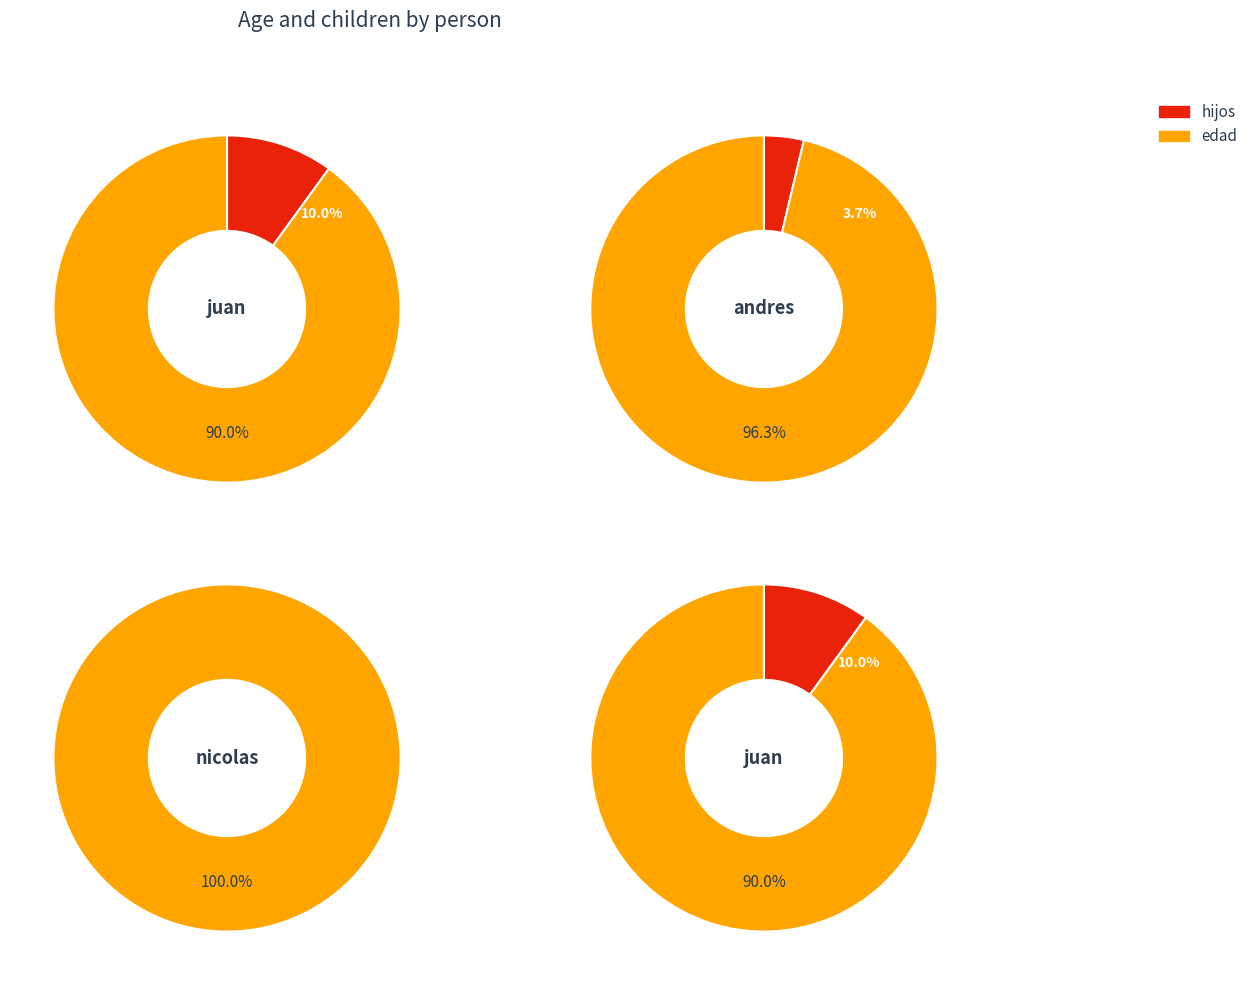

Rank the series by their average value, from lowest to highest.

hijos, edad